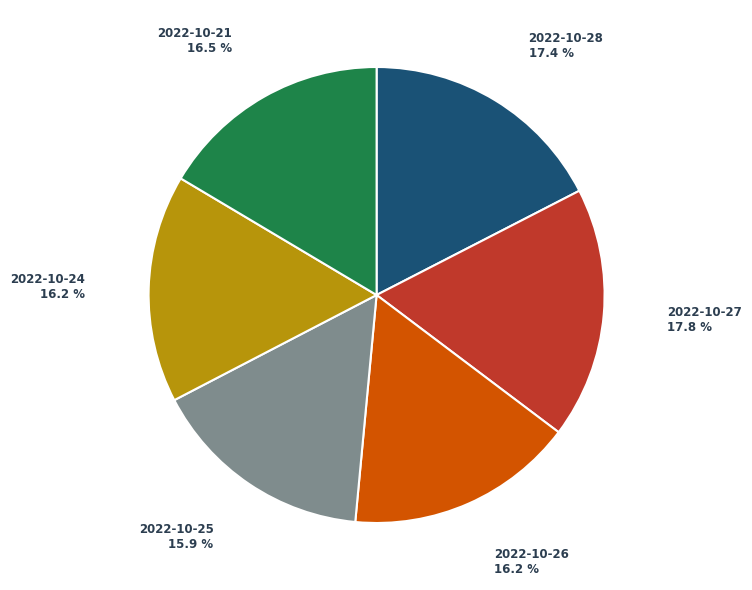

Is there any slice that represents more than half of the pie?

No